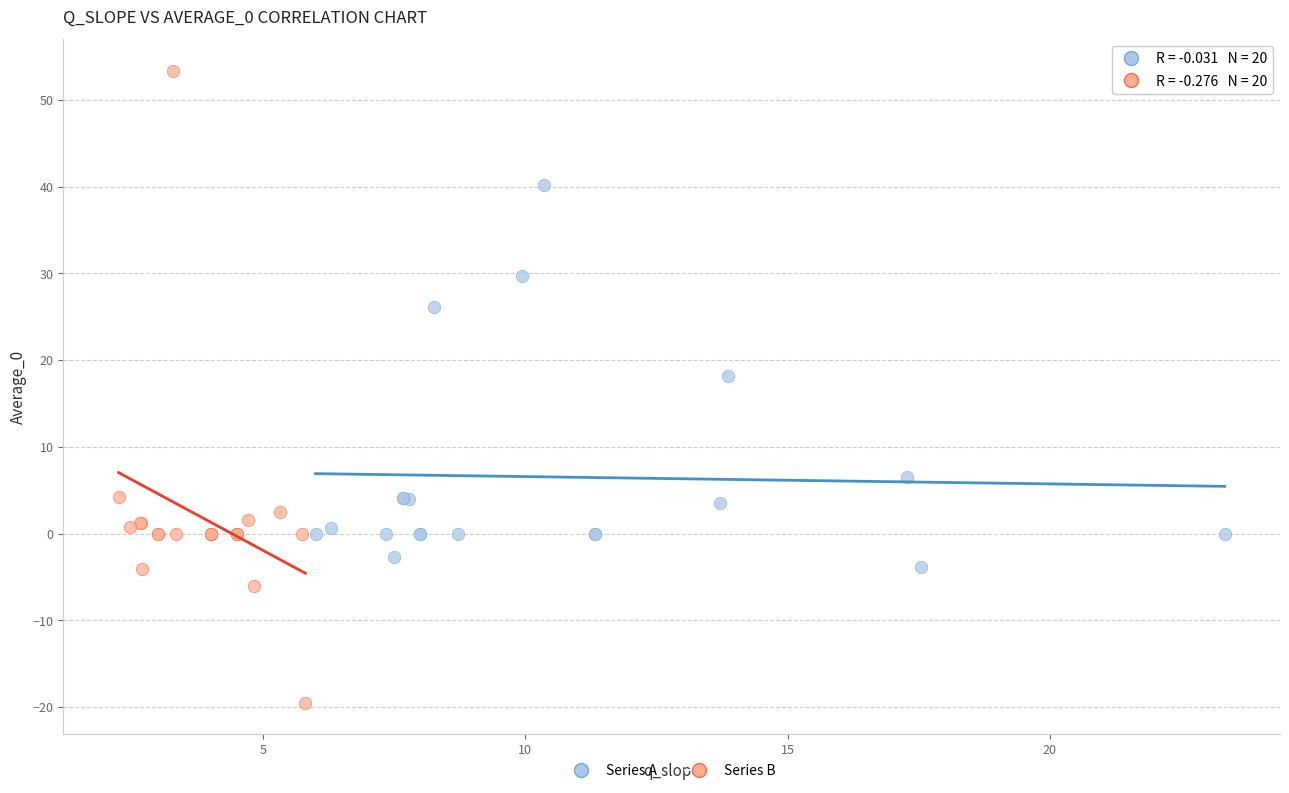

Which series contains the lowest Y value?

Series B